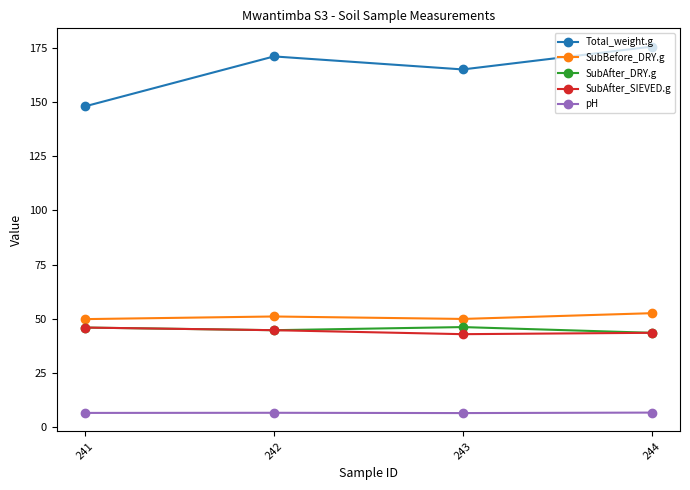

True or false: SubAfter_DRY.g and SubBefore_DRY.g intersect in this chart.

False